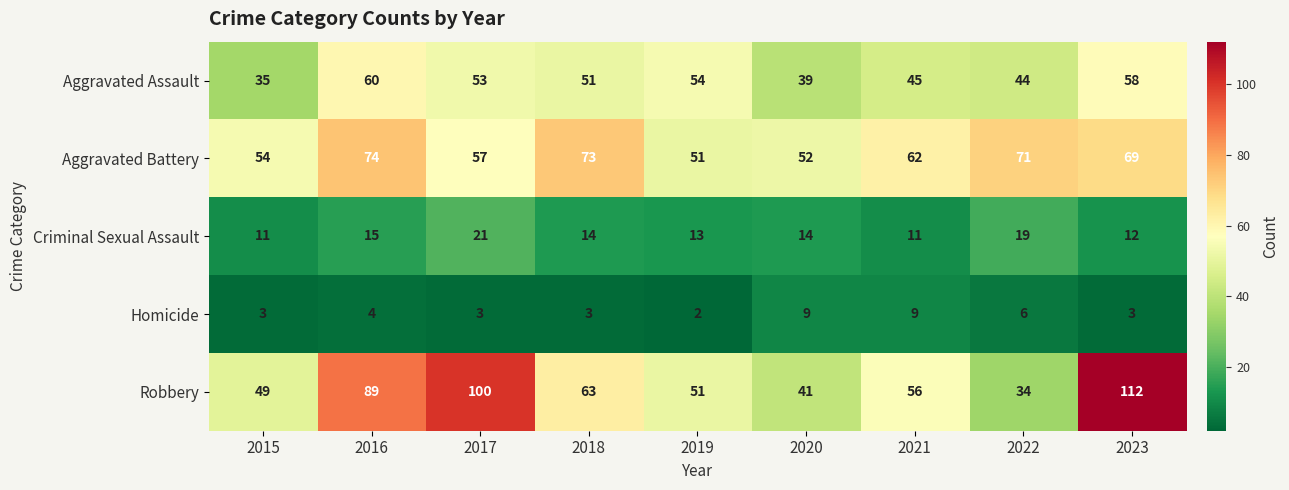

At which label does Aggravated Battery reach its peak?

2016